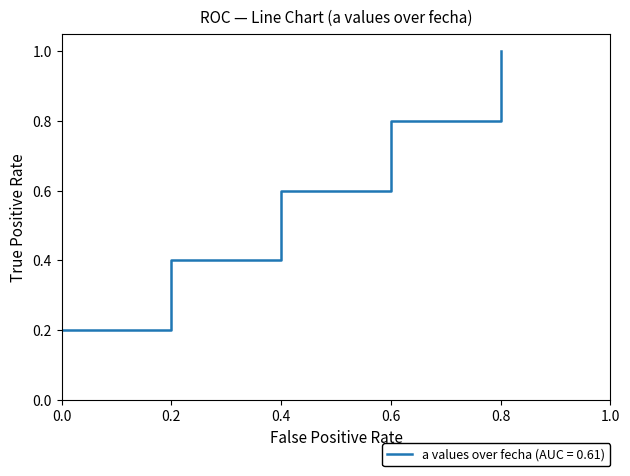

What is the sum of the values at 0.4 and 0.2?

1.0